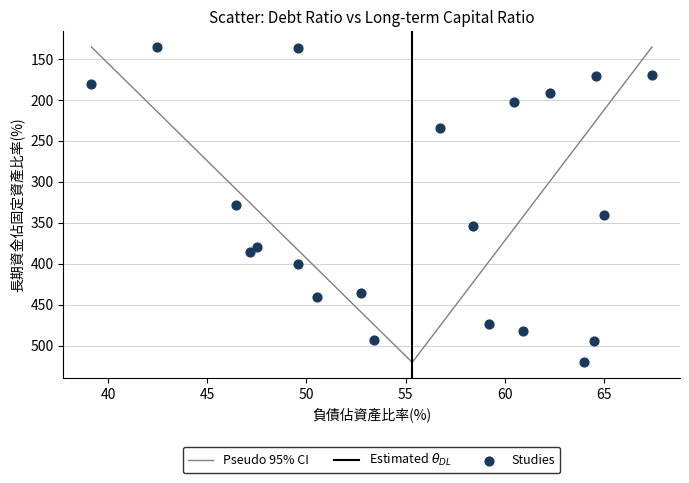

What is the range of X values (max minus min)?

28.3